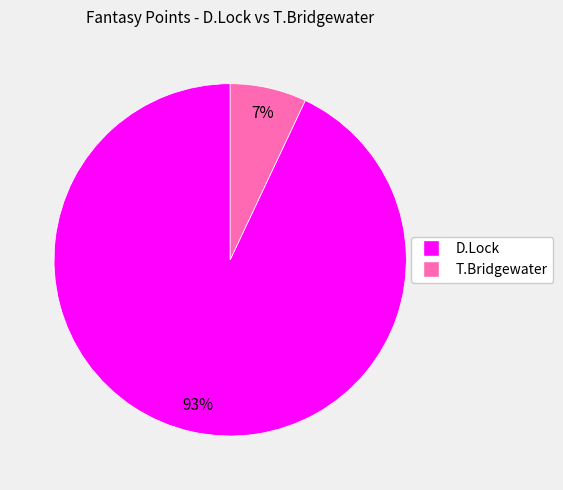

What percentage is the T.Bridgewater slice, to the nearest percent?

7%